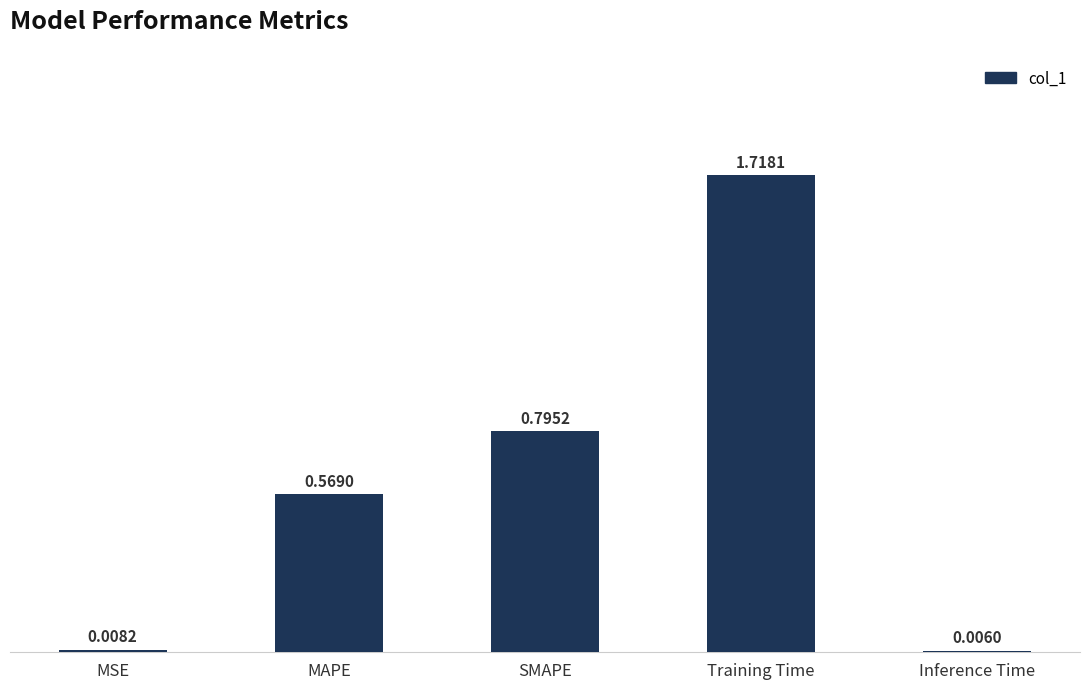

Where is the data nearest to the value 0?

Inference Time